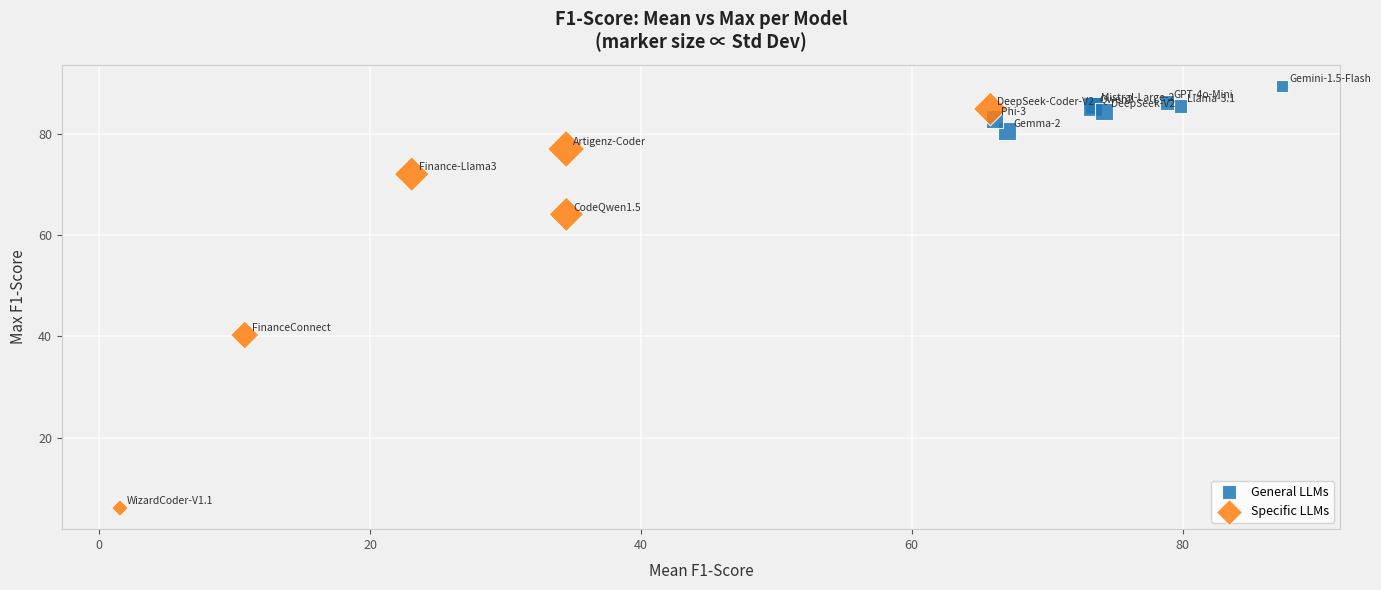

Which series contains the highest Y value?

General LLMs